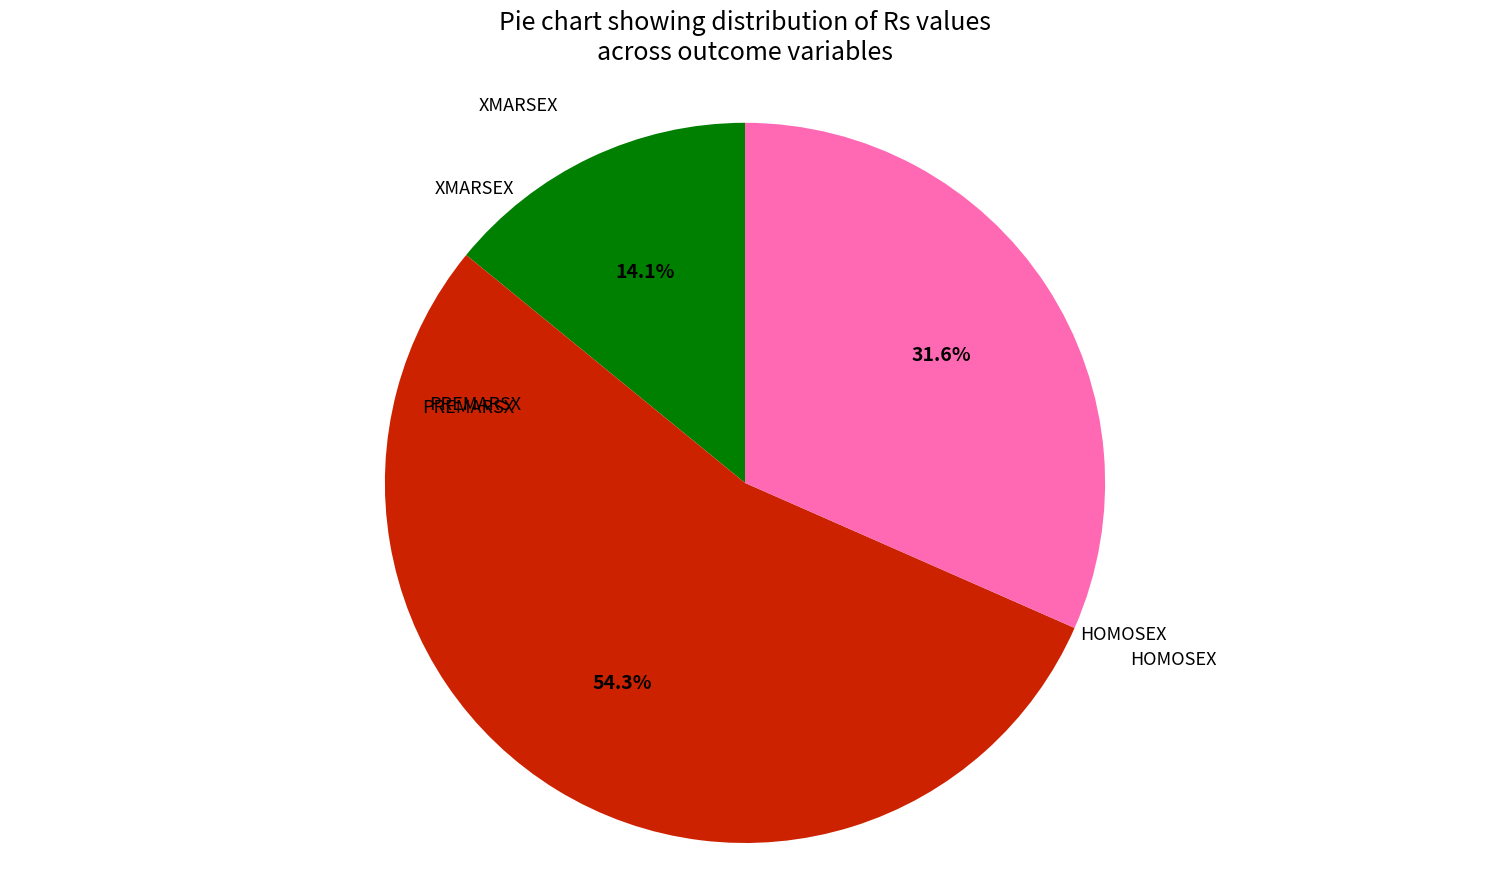

Is there a majority slice in this chart?

Yes